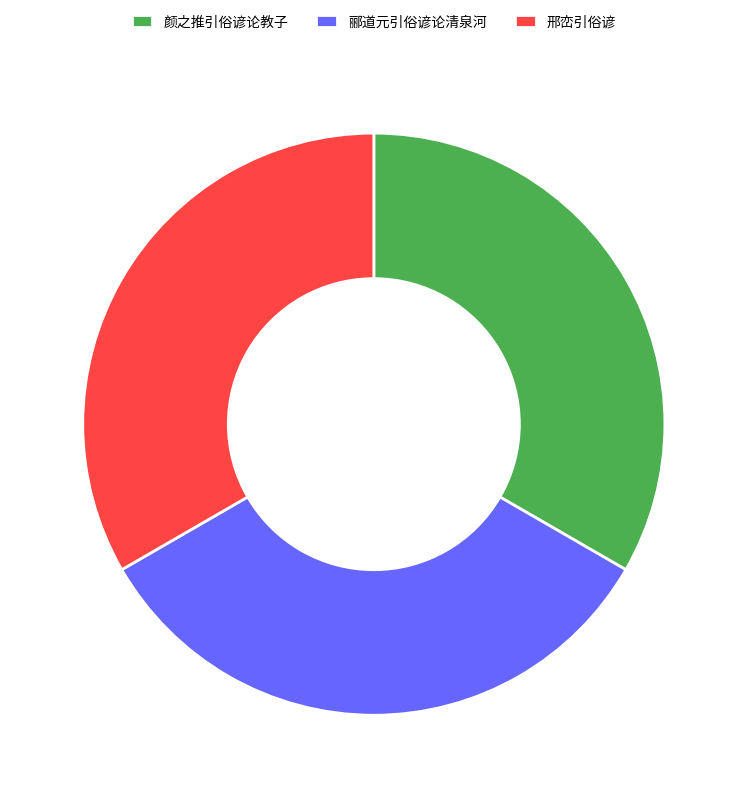

Does any single category account for the majority?

No